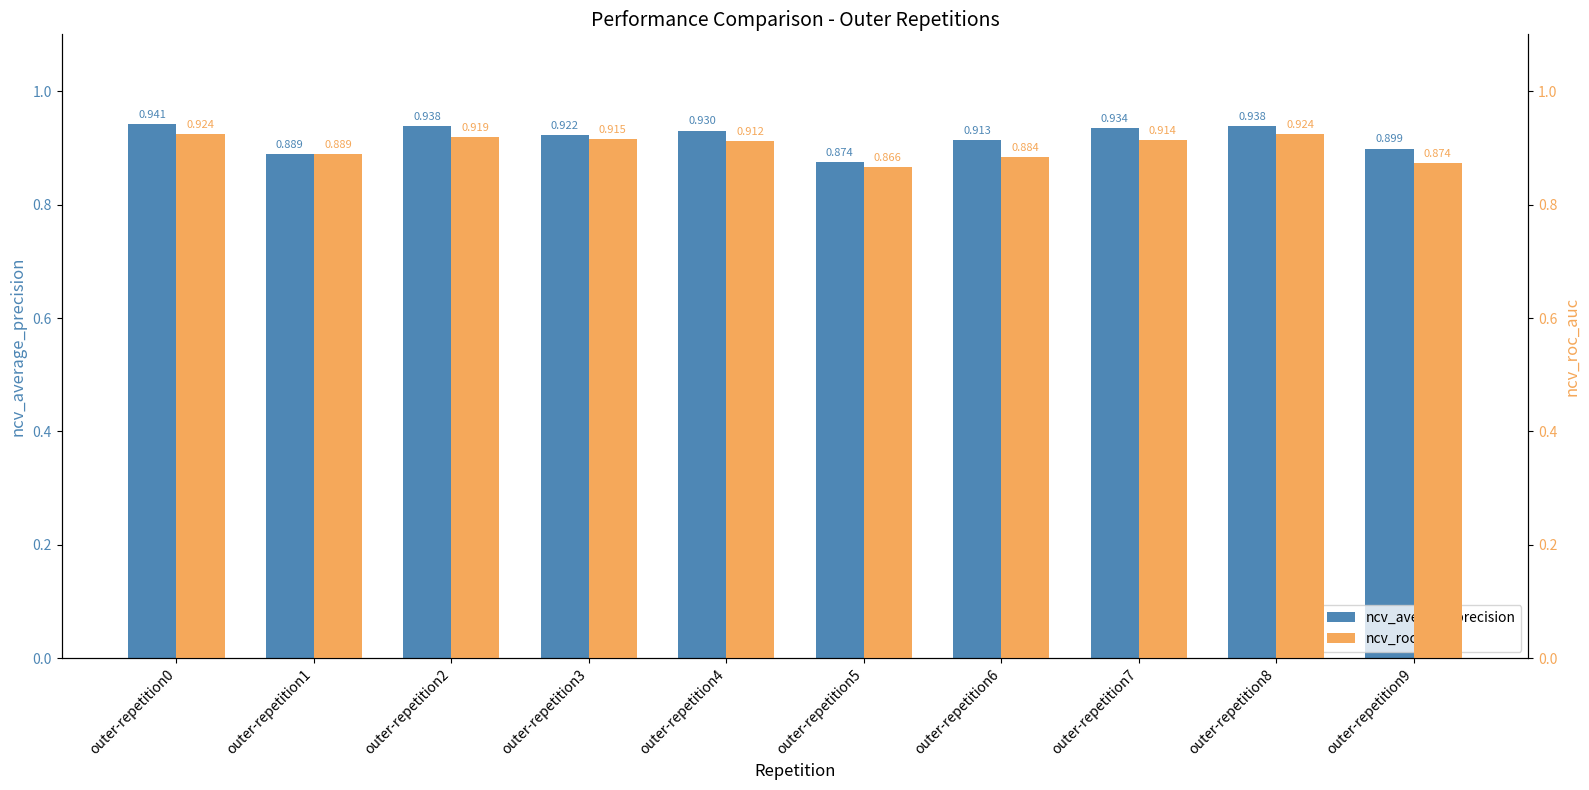

Reading left to right, list all the values displayed in this chart.

ncv_average_precision: 0.9	0.9	0.9	0.9	0.9	0.9	0.9	0.9	0.9	0.9
ncv_roc_auc: 0.9	0.9	0.9	0.9	0.9	0.9	0.9	0.9	0.9	0.9